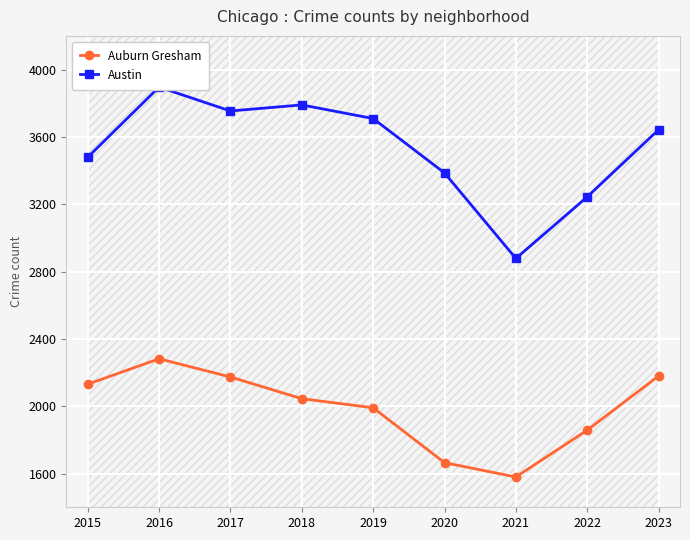

Between 2019 and 2021, which is larger?

2019